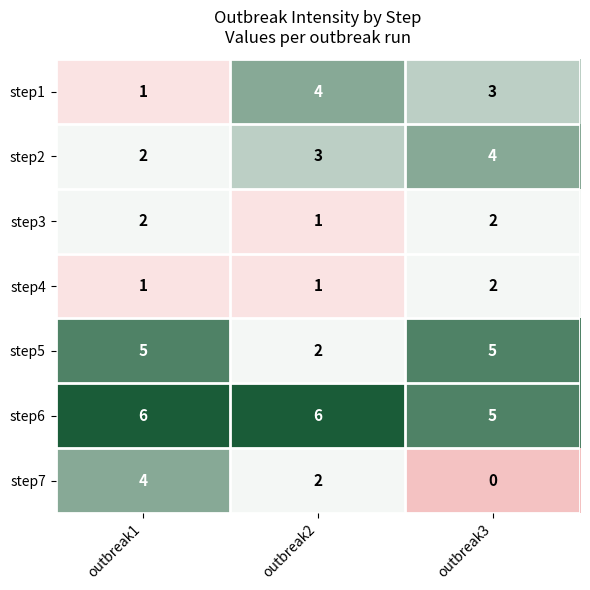

What is the highest value of the step2 series?

4